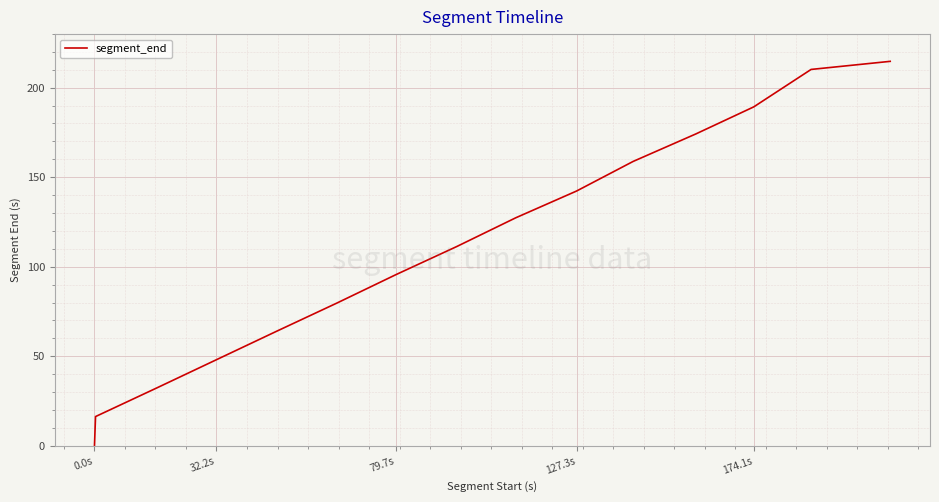

What is the difference between the maximum and minimum values?

214.4